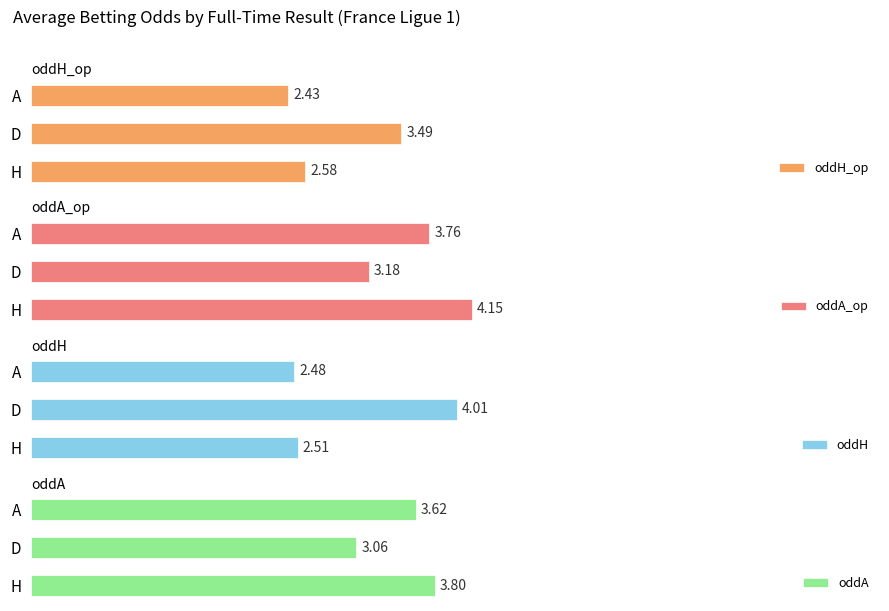

What is the average value of the oddH_op series?

2.8